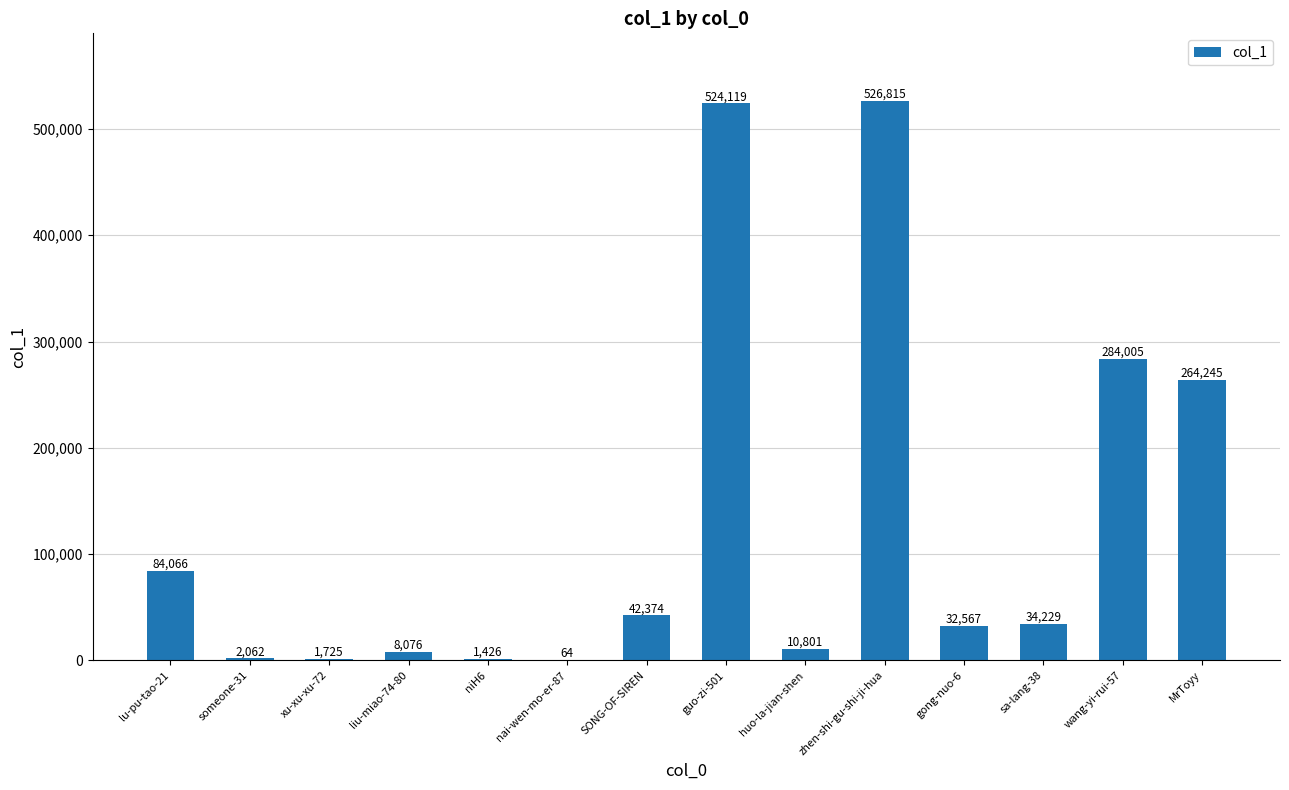

Which has a higher value, gong-nuo-6 or sa-lang-38?

sa-lang-38